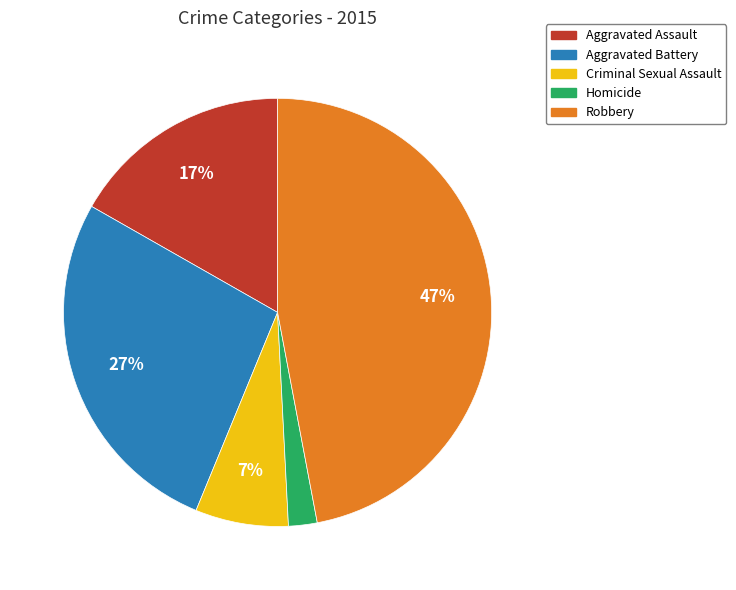

How many segments does this pie chart have?

5